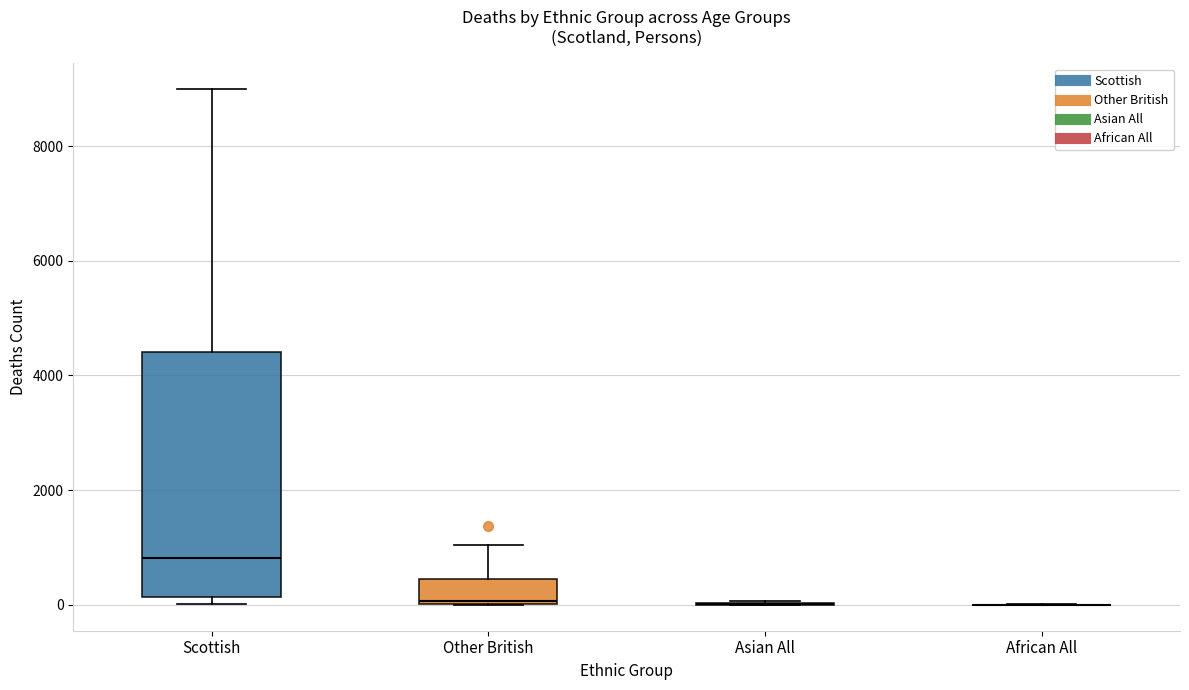

Reading left to right, read every box against the y-axis: the position of its median line, the range the box covers, and the ends of its whiskers. The values are not printed on the chart, so give them approximately, as read against the axis.

Scottish: median 800, box 200 to 4400, whiskers 0 to 9000
Other British: median 0 (just above the box's lower edge), box 0 to 400, whiskers 0 to 1000
Asian All: box collapsed to a line at 0, whiskers 0 to 0
African All: box collapsed to a line at 0, whiskers 0 to 0